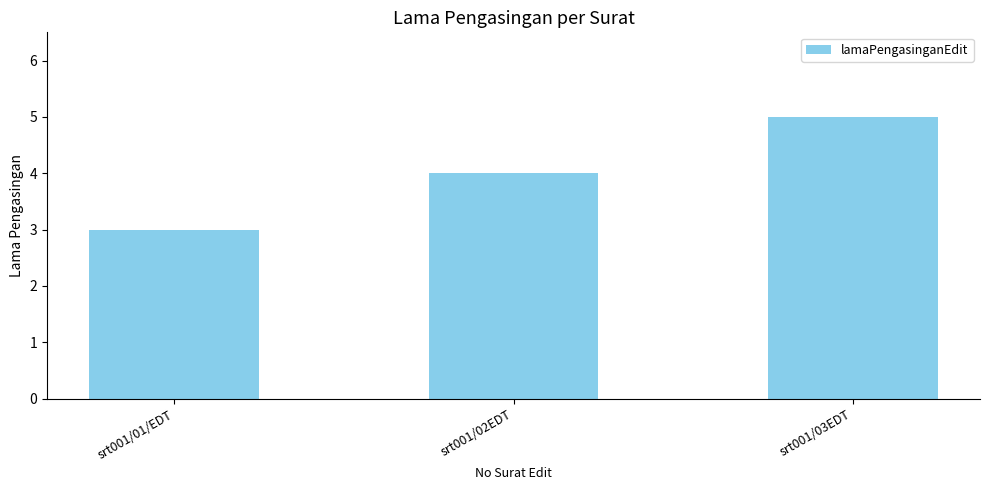

Reading left to right, extract all data points from this chart.

srt001/01/EDT=3	srt001/02EDT=4	srt001/03EDT=5